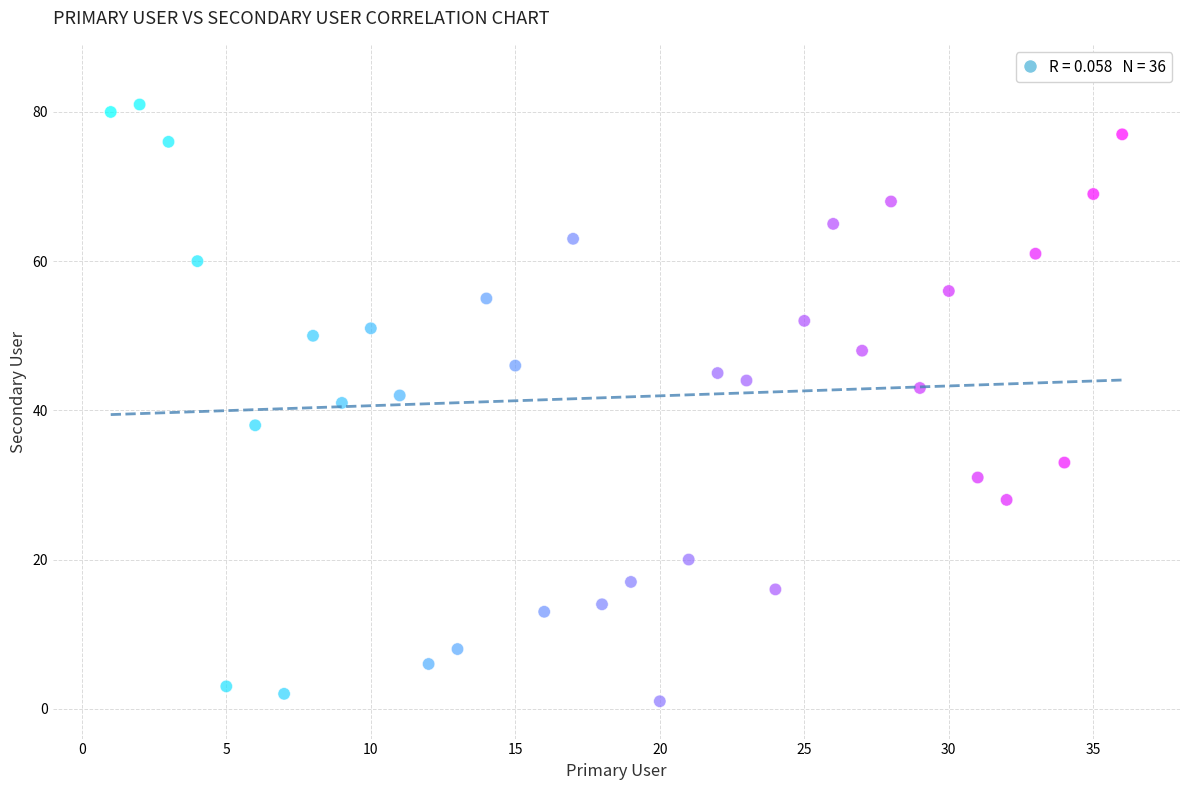

What is the range of X values (max minus min)?

35